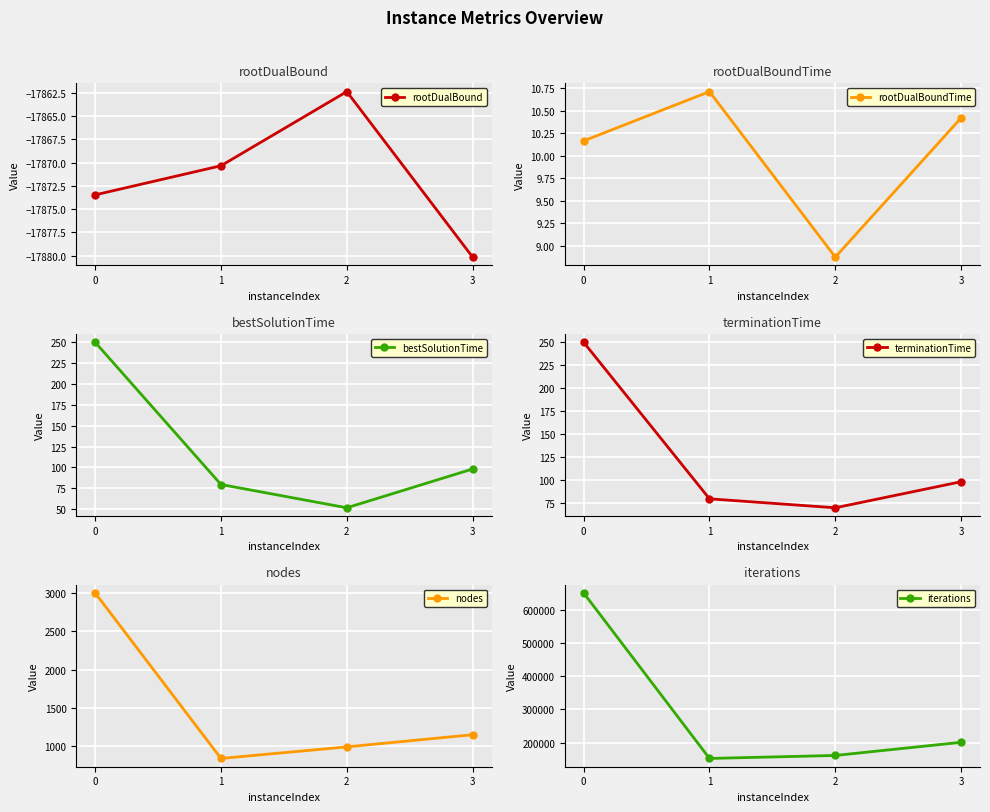

Which series changed the most between 0 and 1?

iterations